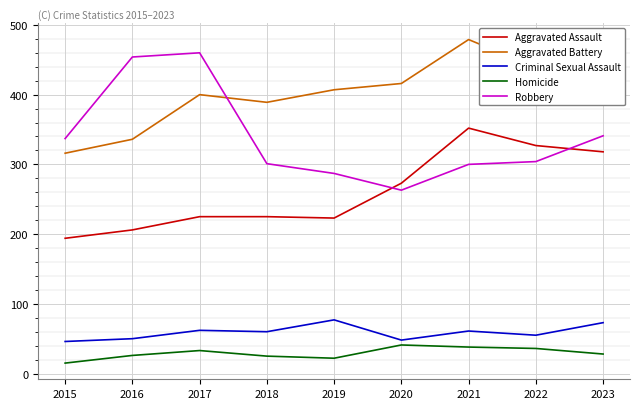

What is the difference between the maximum and minimum values in the Criminal Sexual Assault series?

31